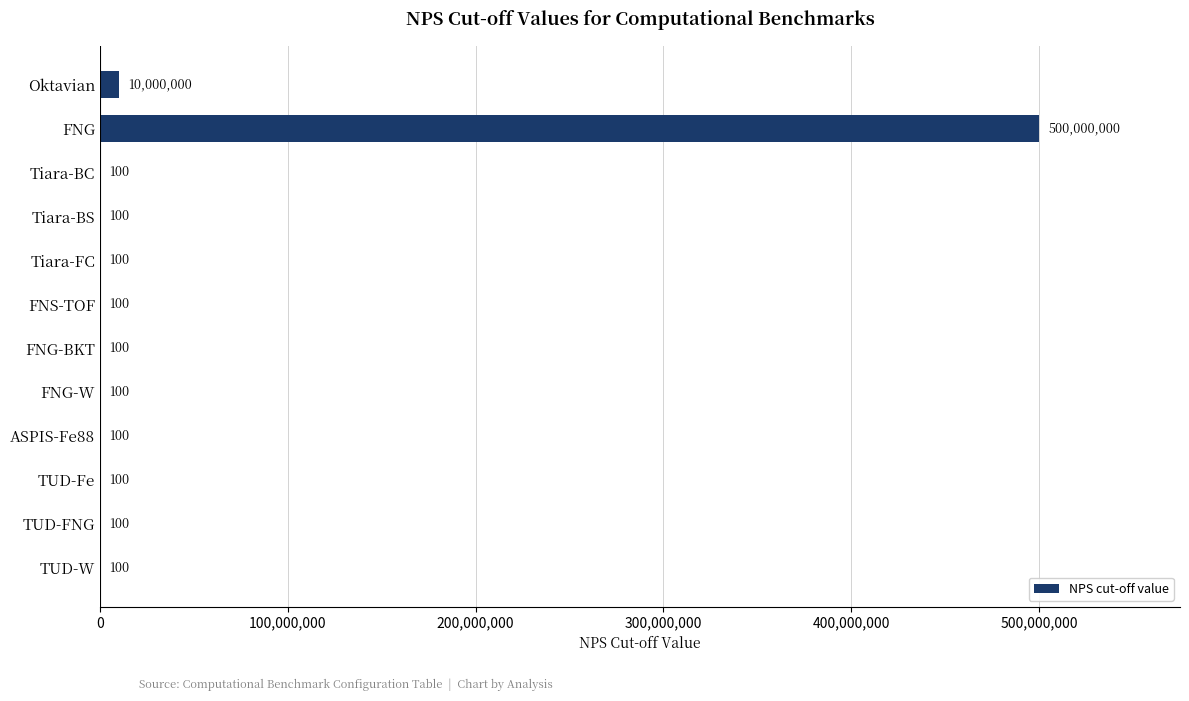

The chart shows a value of 10000000 at Oktavian. True or false?

True